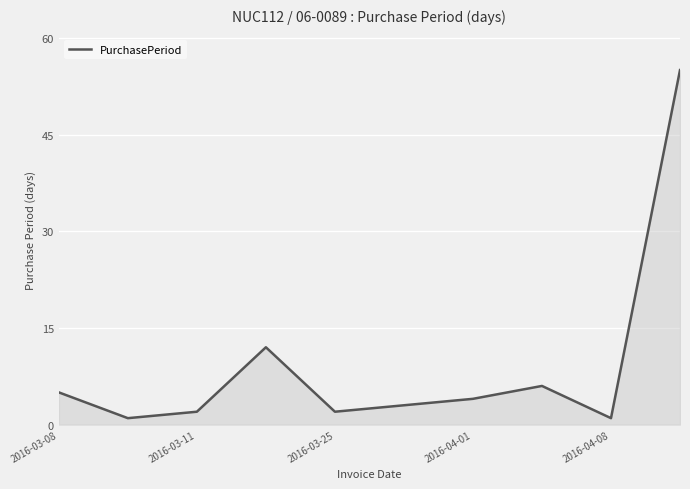

What is the maximum value shown in the chart?

55